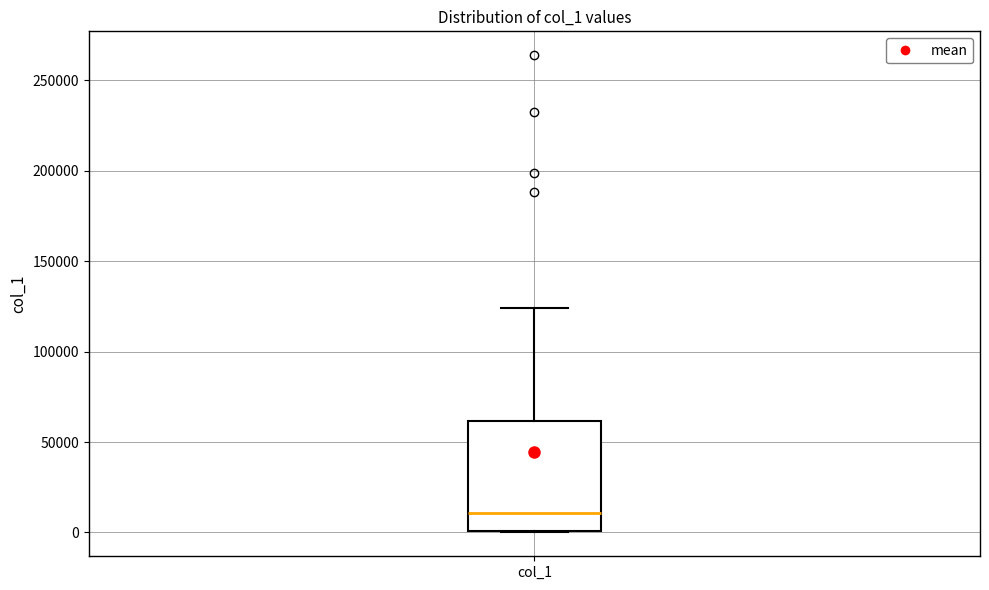

Transcribe this box plot: give where the median line is, the range the box spans, and where the two whiskers end, as read against the y-axis. The values are not printed on the chart, so give them approximately, as read against the axis.

median 10000, box 0 to 60000, whiskers 0 to 125000